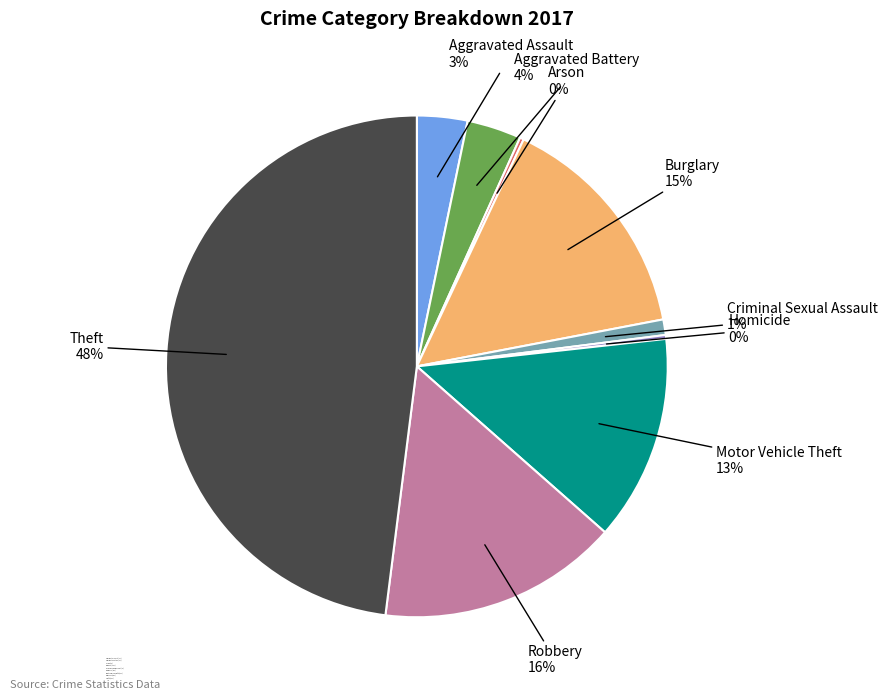

Do Robbery and Aggravated Battery together represent more than half of the pie?

No